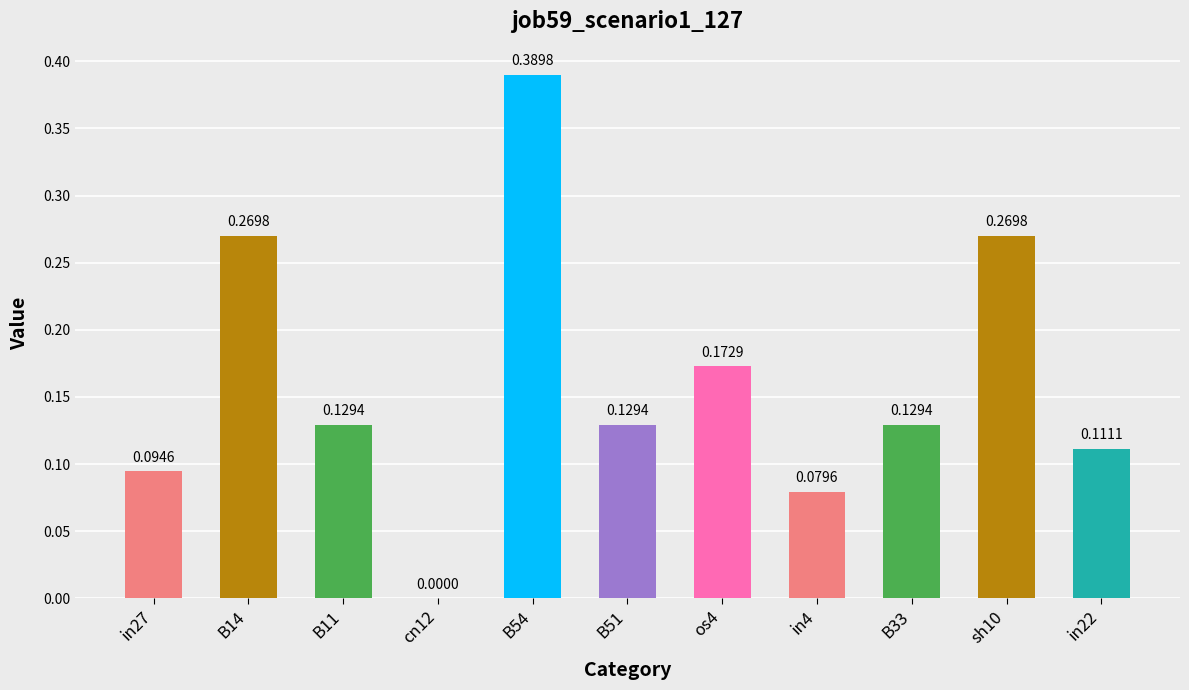

What is the sum of all values?

1.8